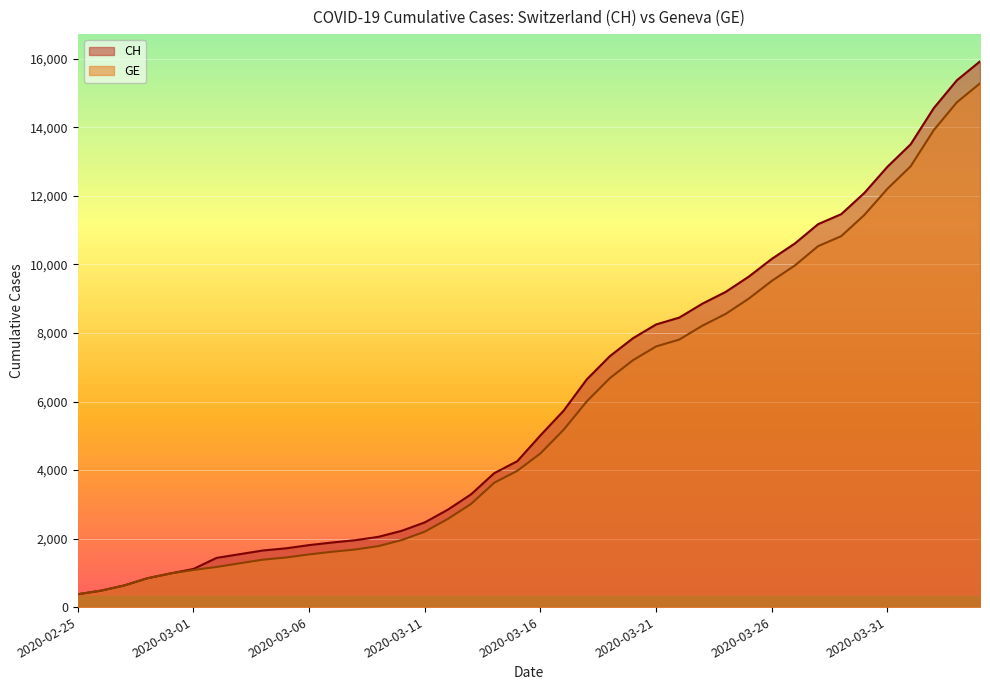

At which category is the sum across all series the highest?

2020-04-04